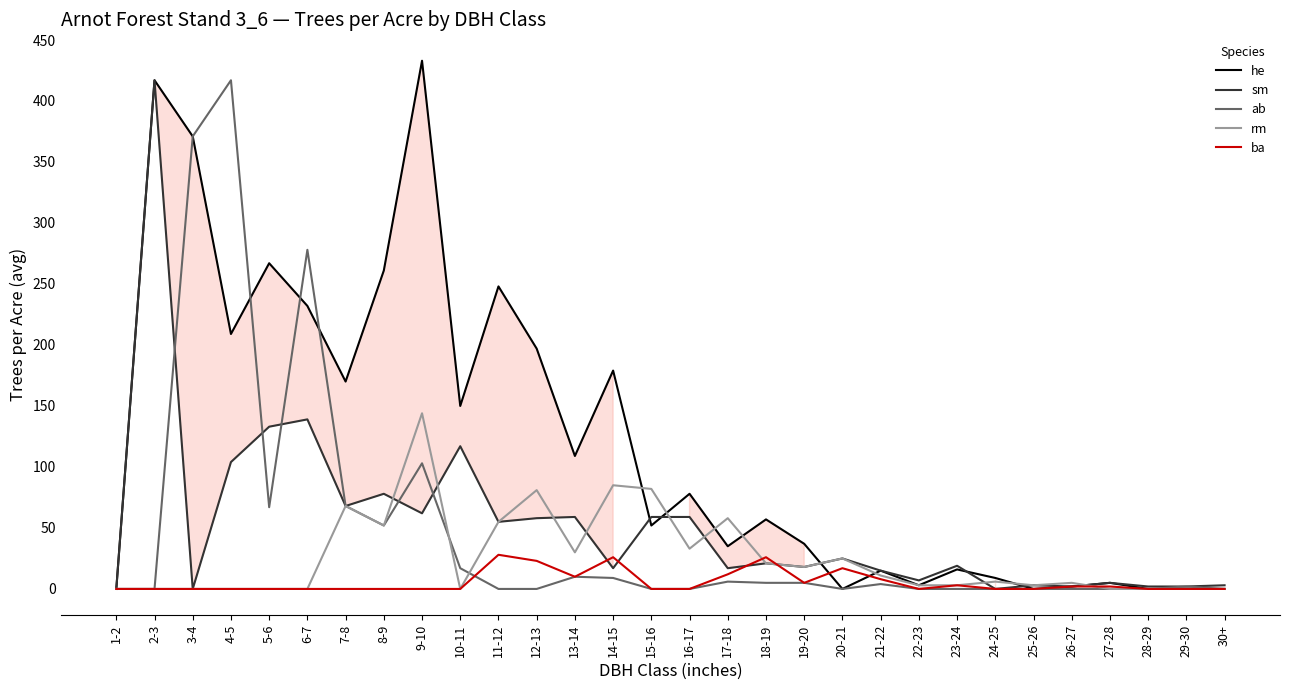

How many lines are shown in the chart?

5